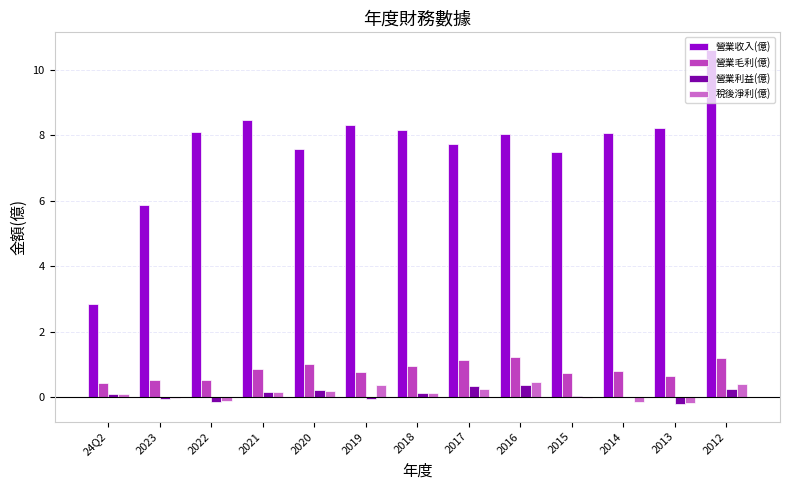

What is the greatest value displayed?

10.6